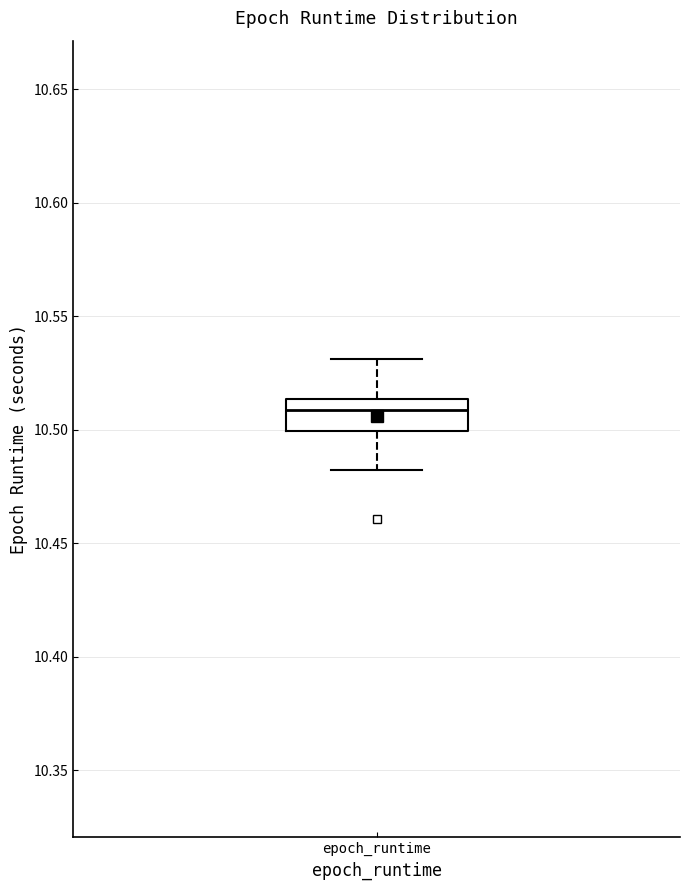

Read this box plot against the y-axis: the position of the median line, the range covered by the box, and the ends of both whiskers. The values are not printed on the chart, so give them approximately, as read against the axis.

median 10.510, box 10.500 to 10.515, whiskers 10.480 to 10.530